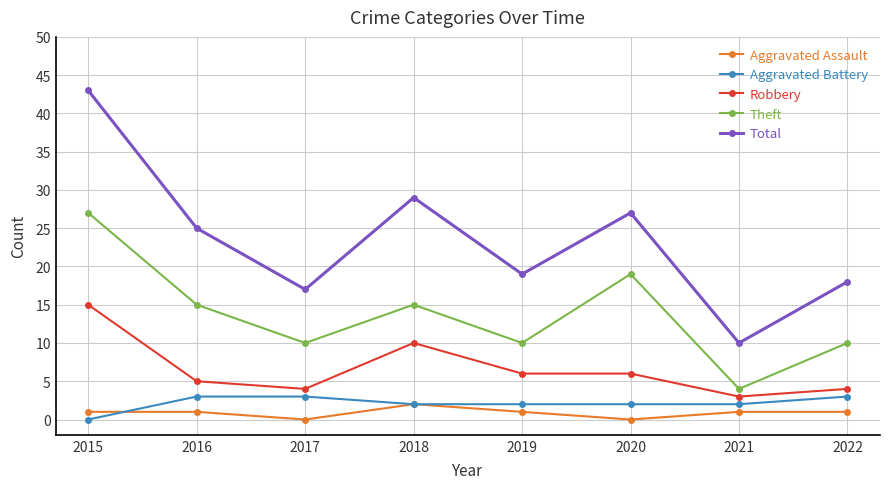

Which series has the largest range (max minus min)?

Total